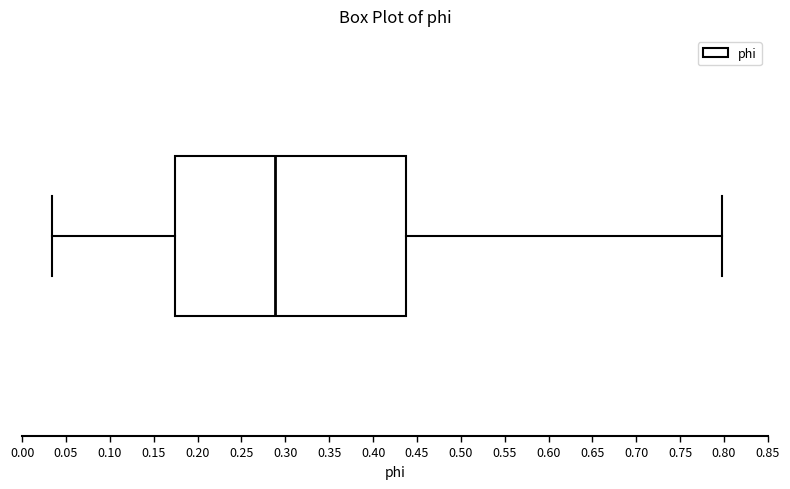

Read this box plot against the x-axis: the position of the median line, the range covered by the box, and the ends of both whiskers. The values are not printed on the chart, so give them approximately, as read against the axis.

median 0.290, box 0.175 to 0.435, whiskers 0.035 to 0.795